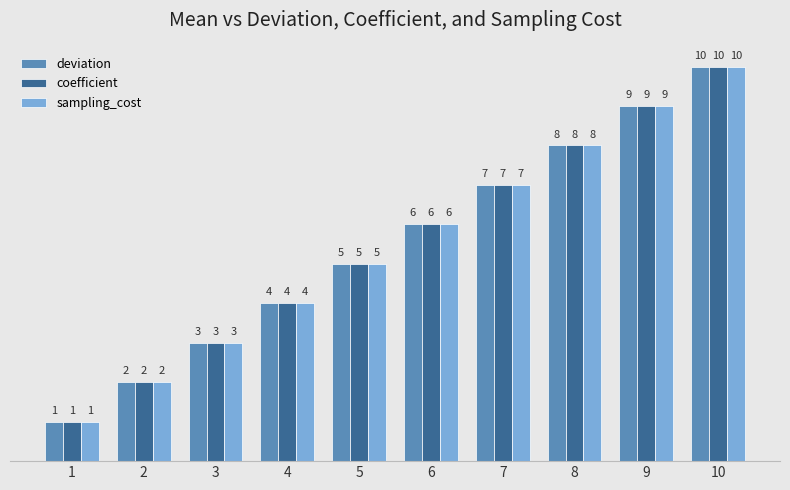

What is the value of the deviation bar at the 1st from the left?

1